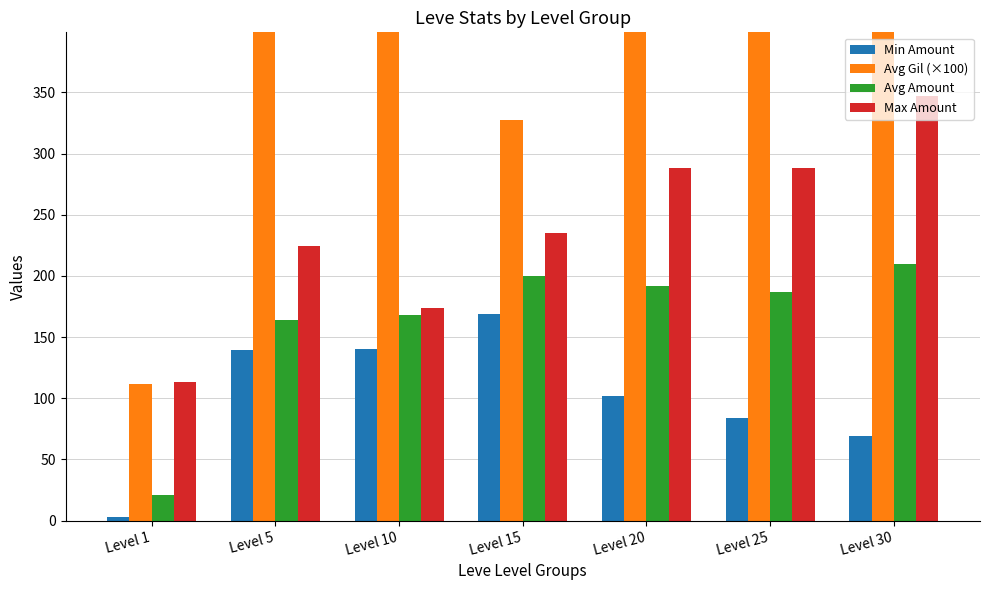

At Level 10, list the series in order from largest to smallest.

Avg Gil (×100), Max Amount, Avg Amount, Min Amount